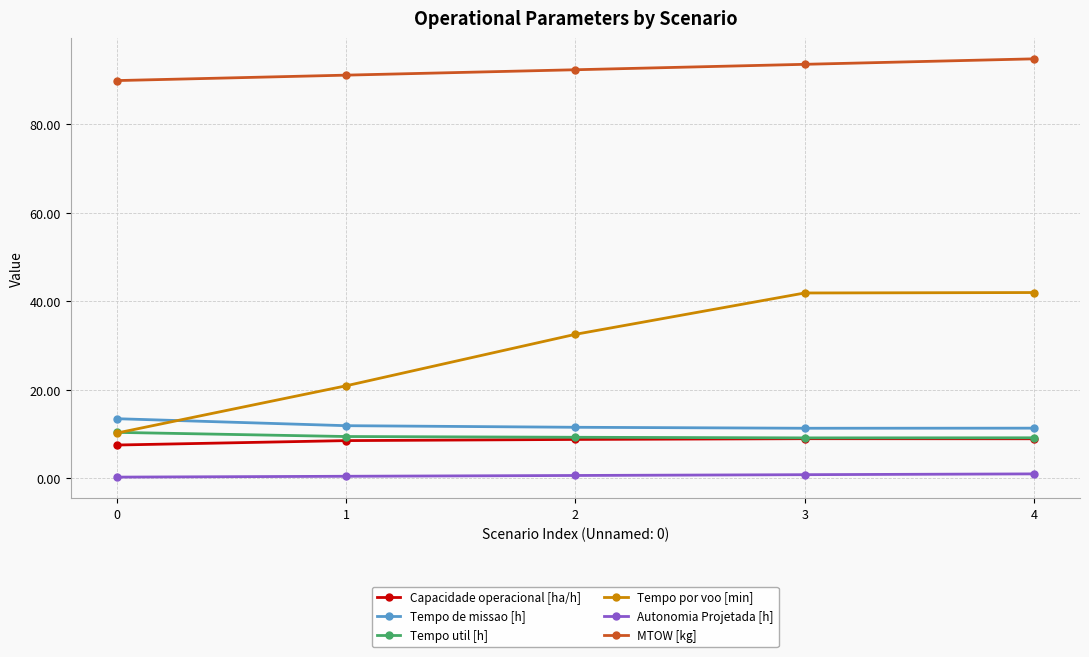

What is the total value across all series at 4?

166.9